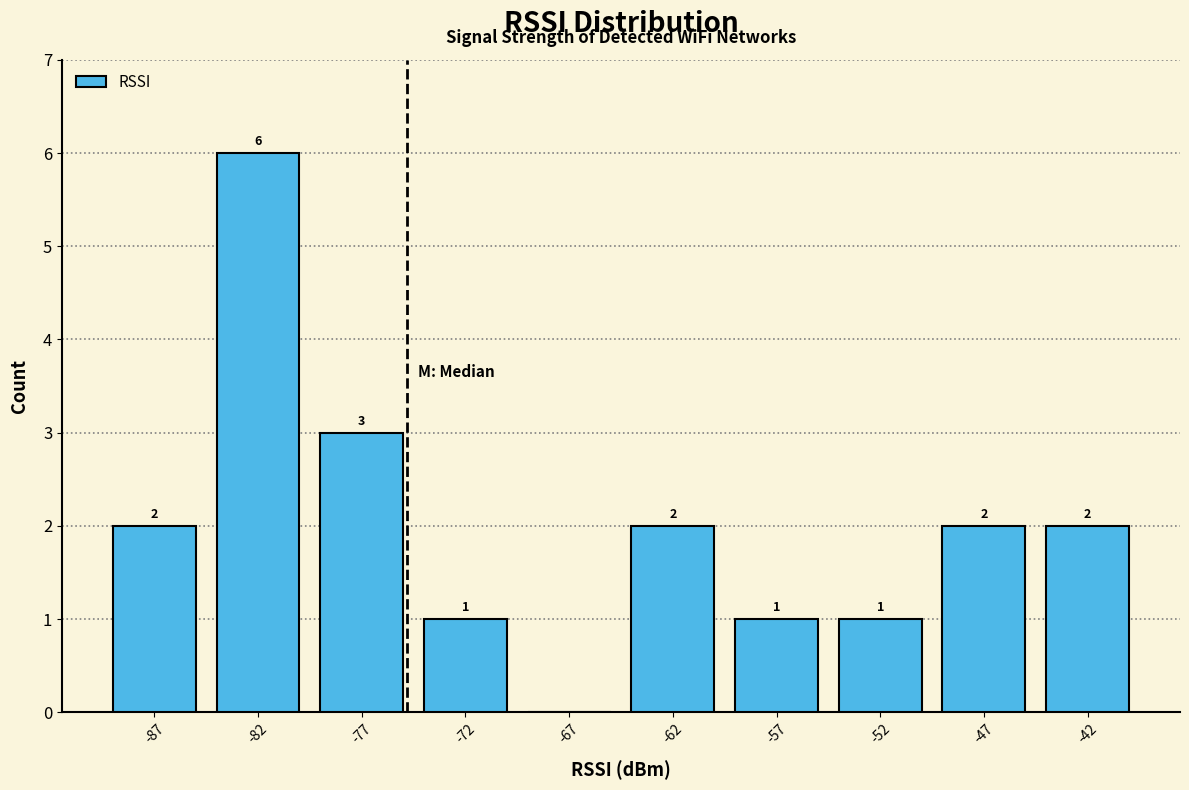

Over which range of the x-axis is the bar tallest?

-84.9 to -79.8